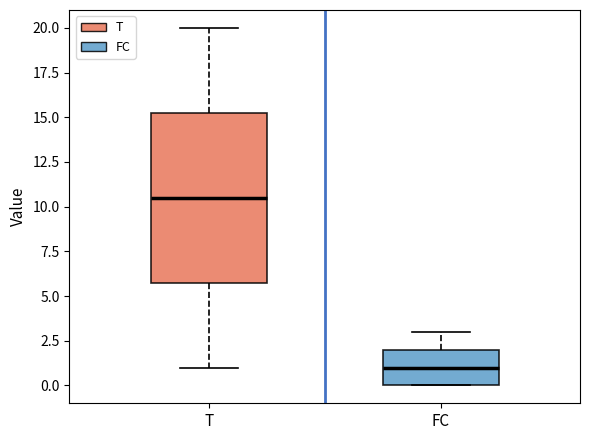

Comparing the boxes themselves (not the whiskers), which one is the tallest?

T